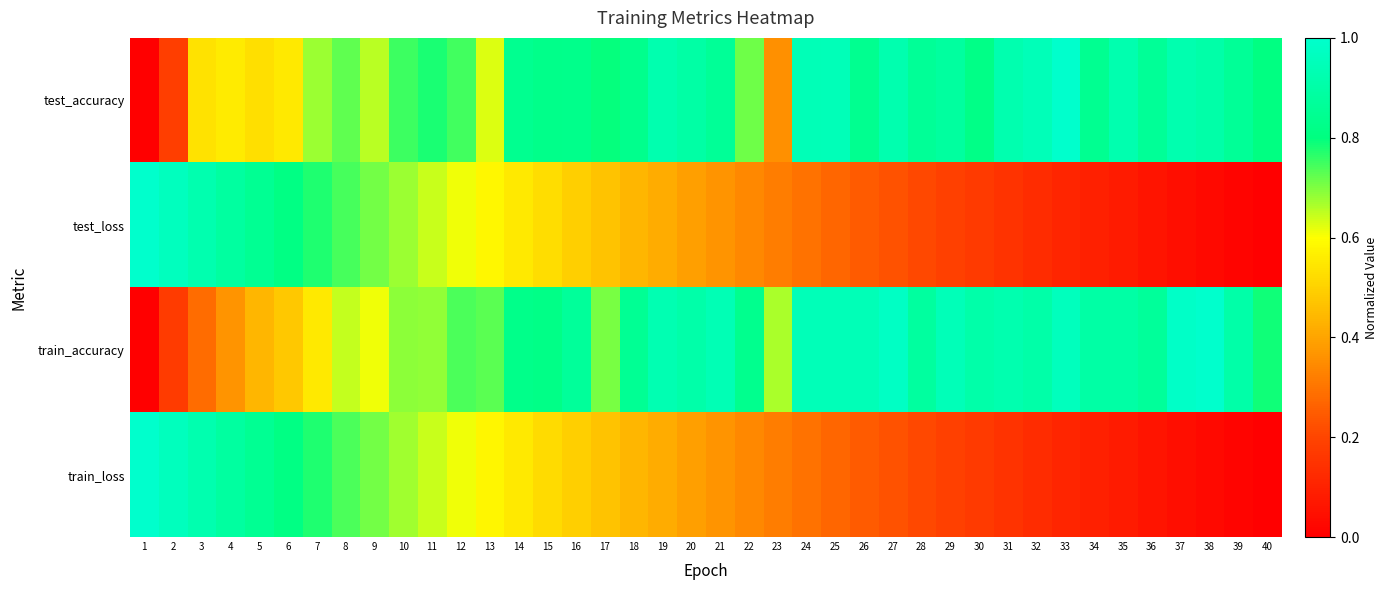

Which series has the largest total across all categories?

train_accuracy